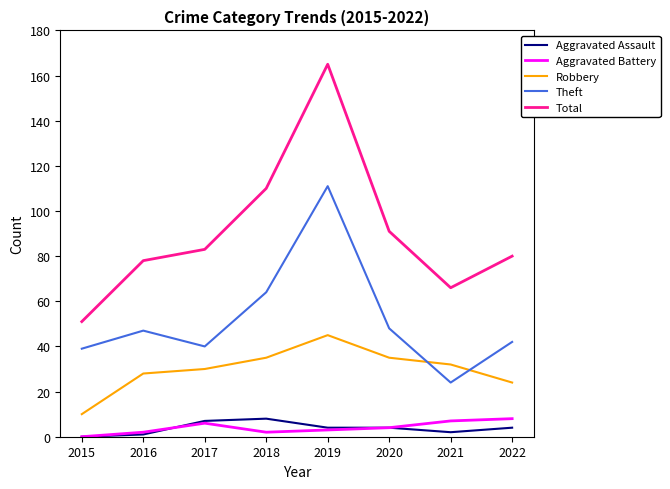

The value of Theft at 2019 is 111. True or false?

True